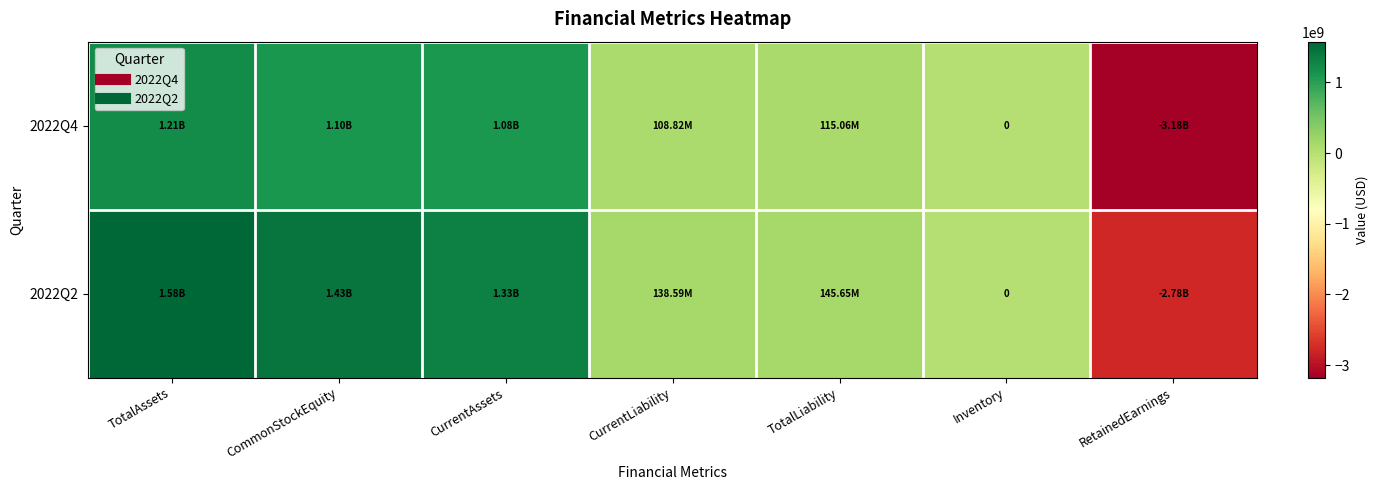

Count the number of data series in this chart.

2